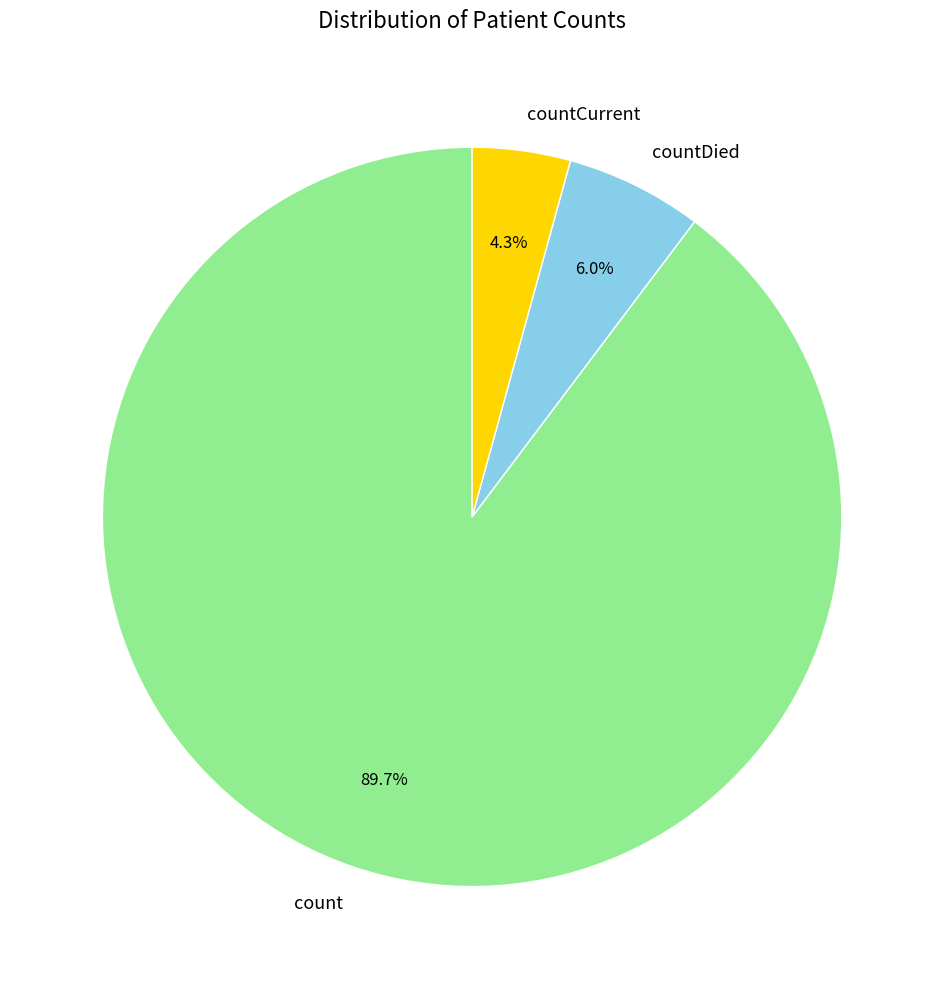

Approximately how many times larger is the value at count compared to countDied?

15.0